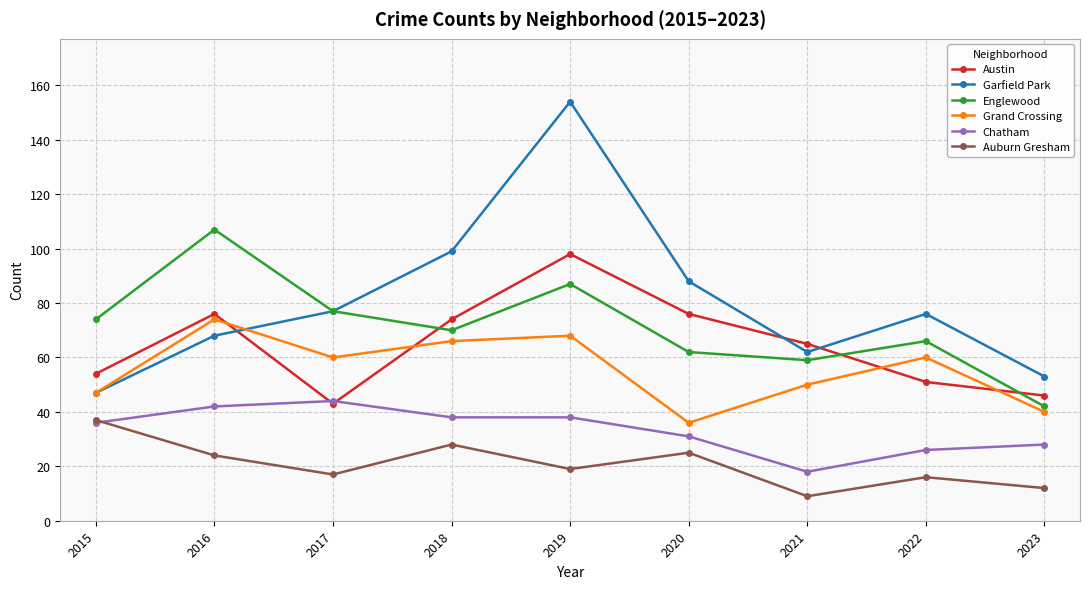

Between 2017 and 2019, which series saw the biggest shift?

Garfield Park